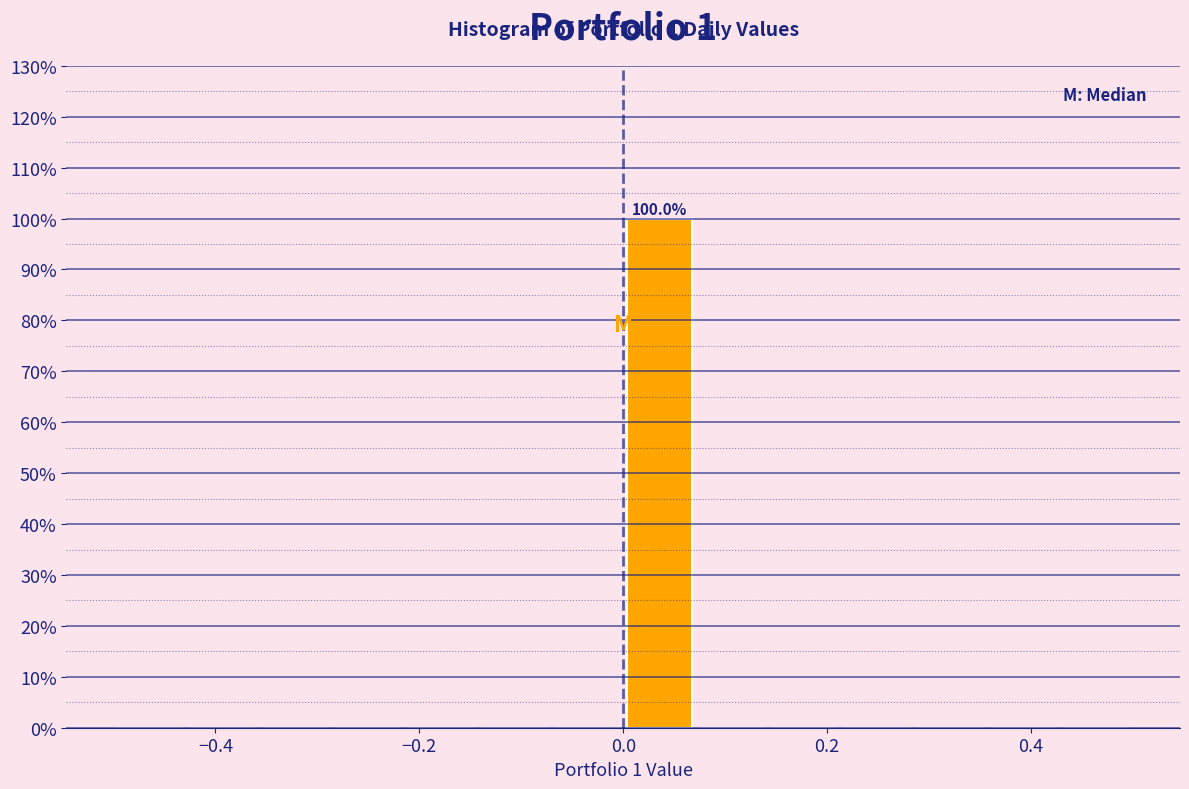

Read against the x-axis, roughly where is the centre of the tallest bar?

0.04